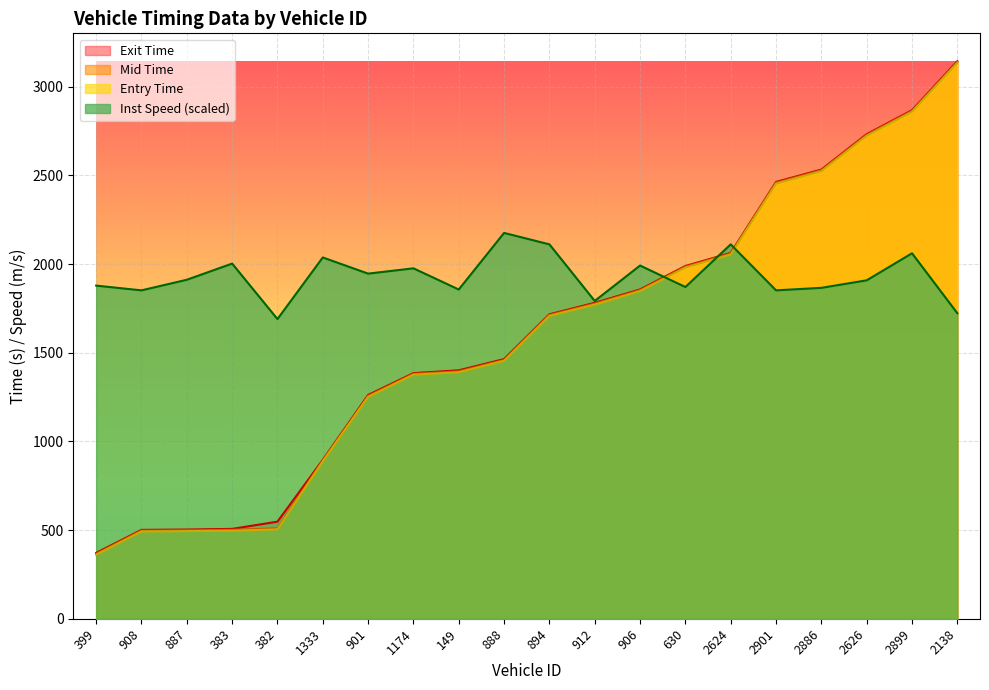

Does the chart display data point markers on the line(s)?

No